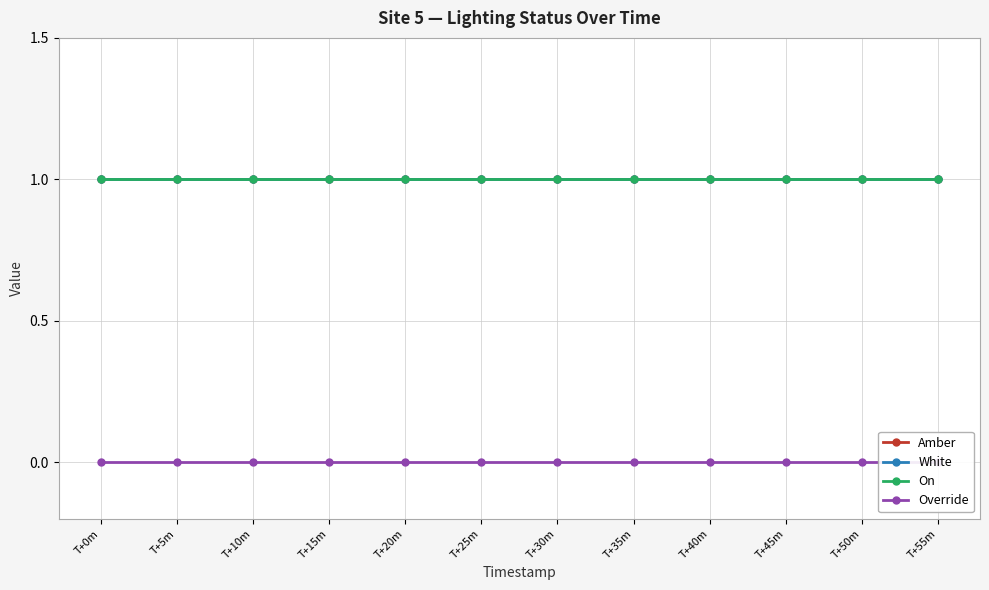

What is the label of the 11th point from the left?

T+50m